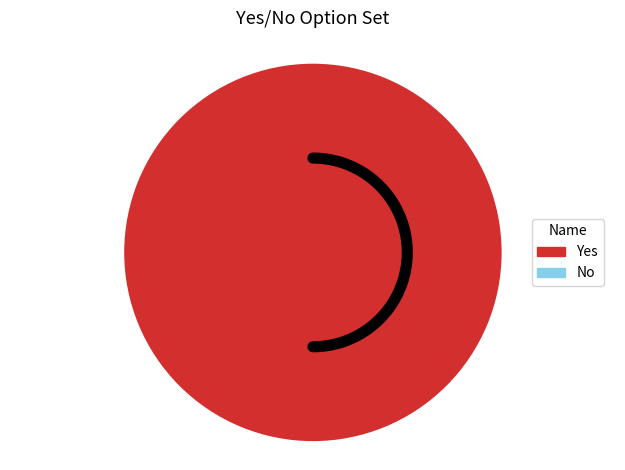

What percentage is the Yes slice, to the nearest percent?

100%